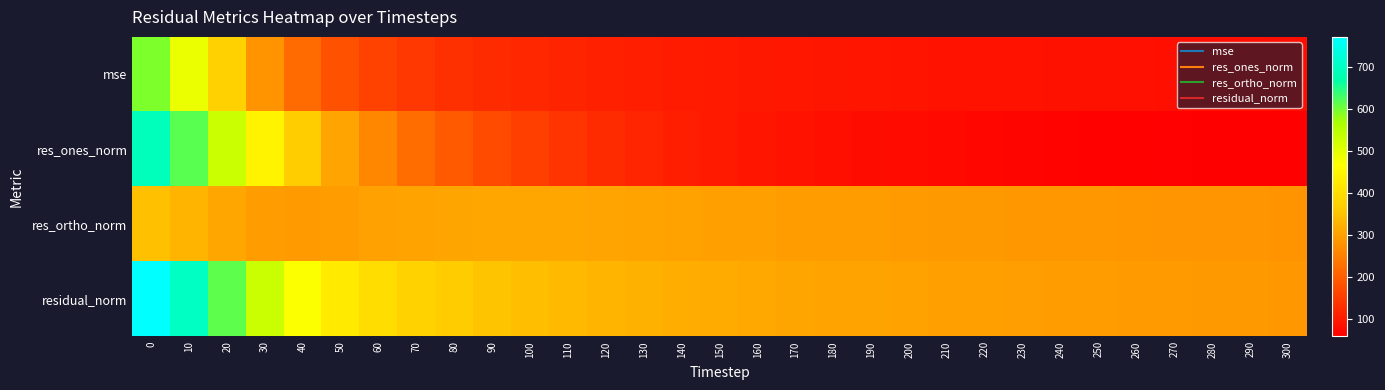

At how many categories does at least one series exceed 718?

1